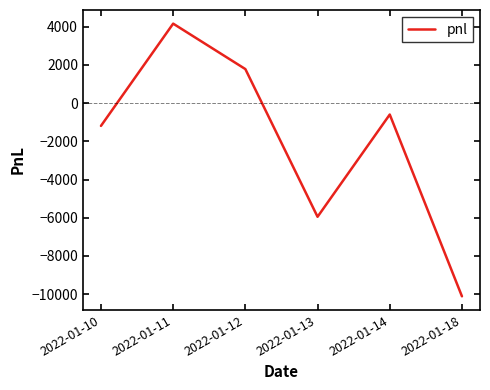

At which label is the value closest to -2975?

2022-01-10